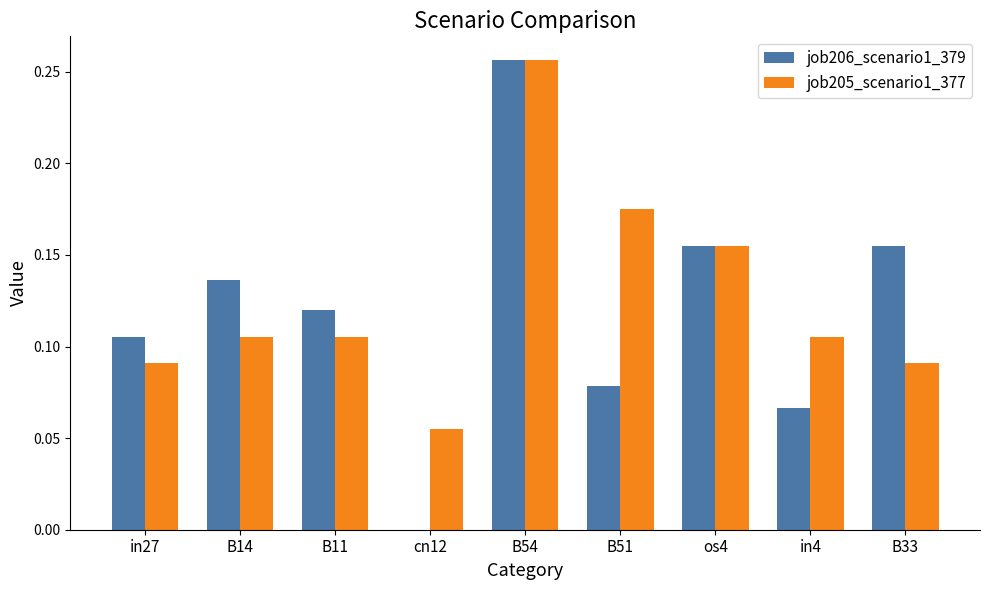

Which series changed the most between cn12 and B33?

job206_scenario1_379